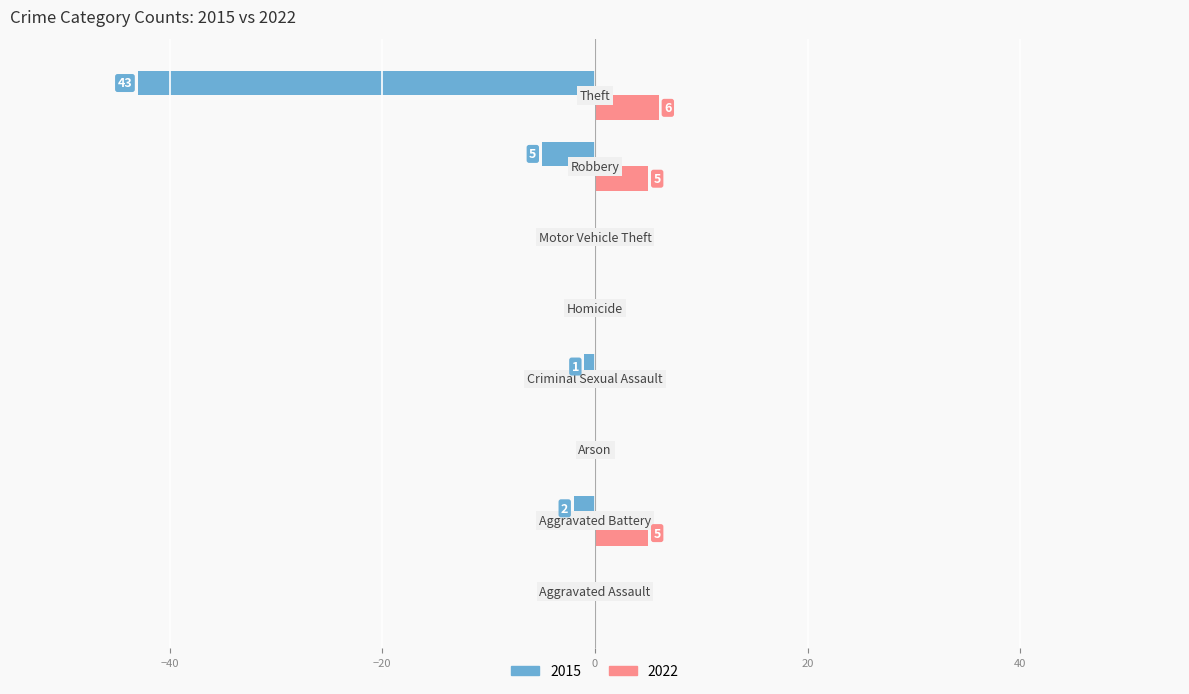

What is the maximum value for 2022?

6